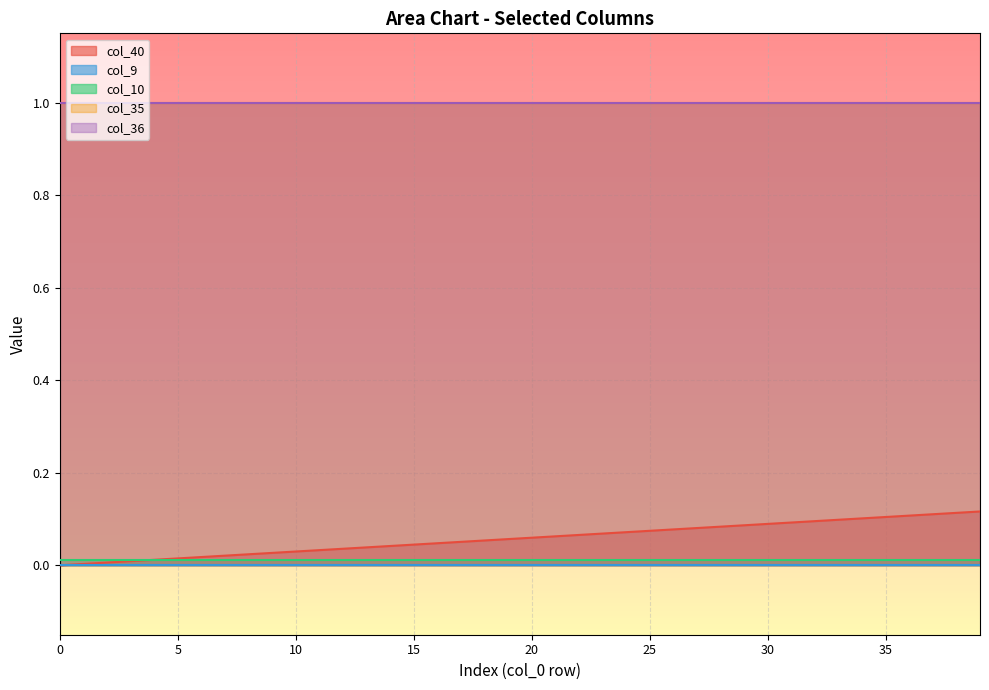

The value of col_9 at 23 is 0.0. True or false?

True